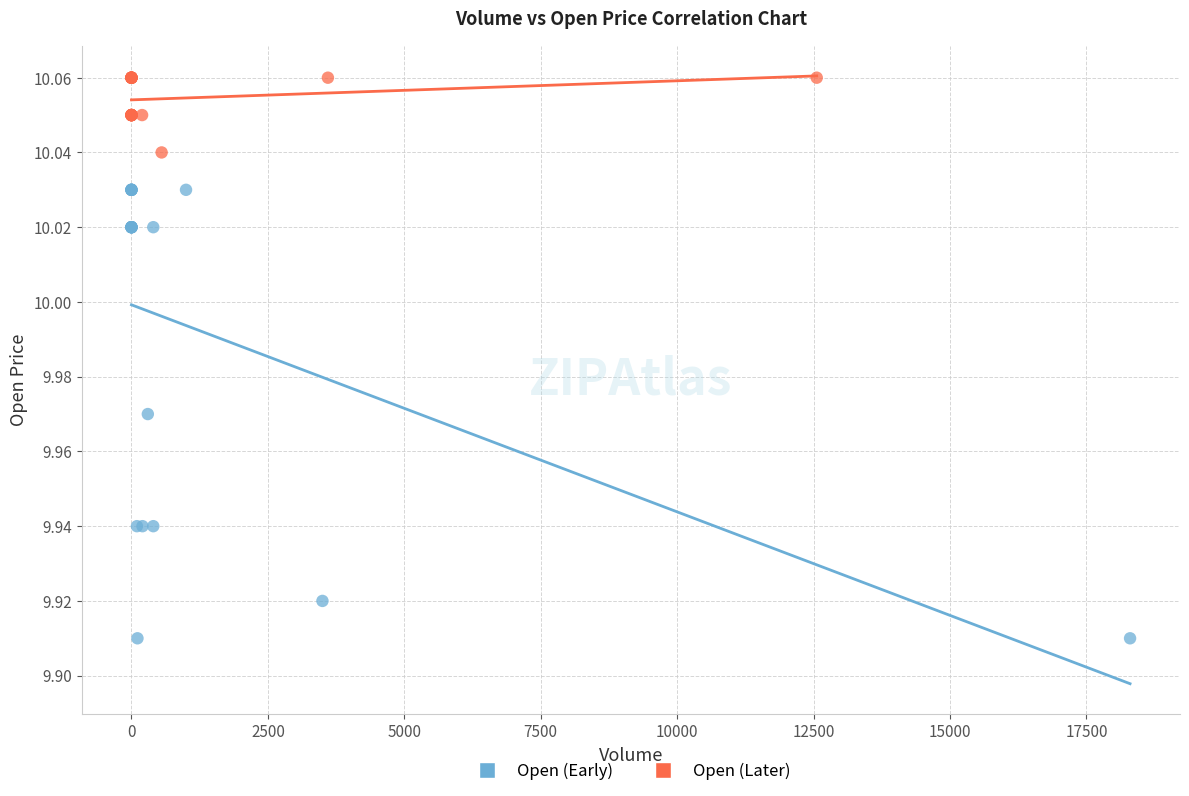

Which series reaches the maximum Y coordinate?

Open (Later)